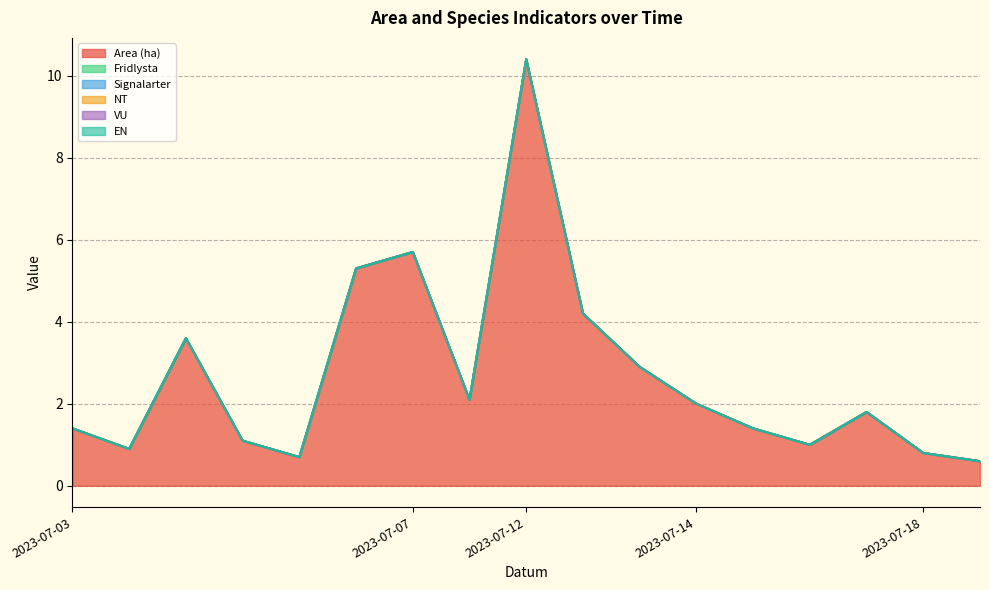

Between 2023-07-07 and 2023-07-12, which is larger?

2023-07-12